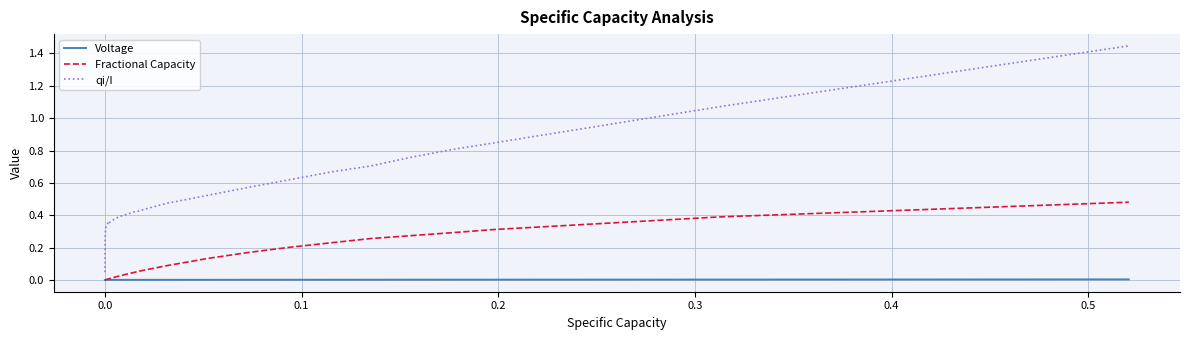

Rank the series by their average value, from highest to lowest.

qi/I, Fractional Capacity, Voltage